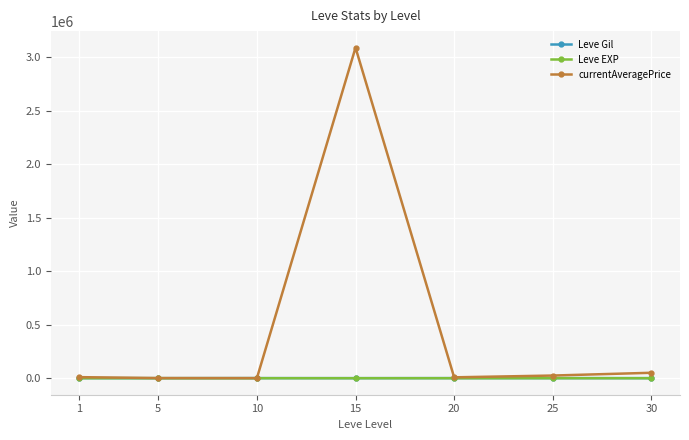

At which category is the sum across all series the highest?

15